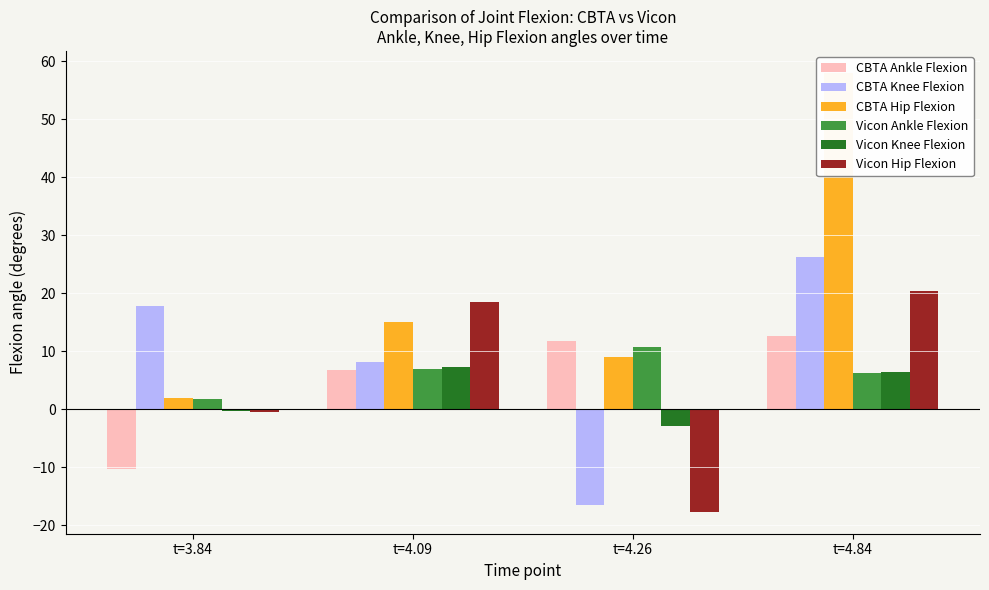

Between t=4.09 and t=3.84, which is larger?

t=4.09